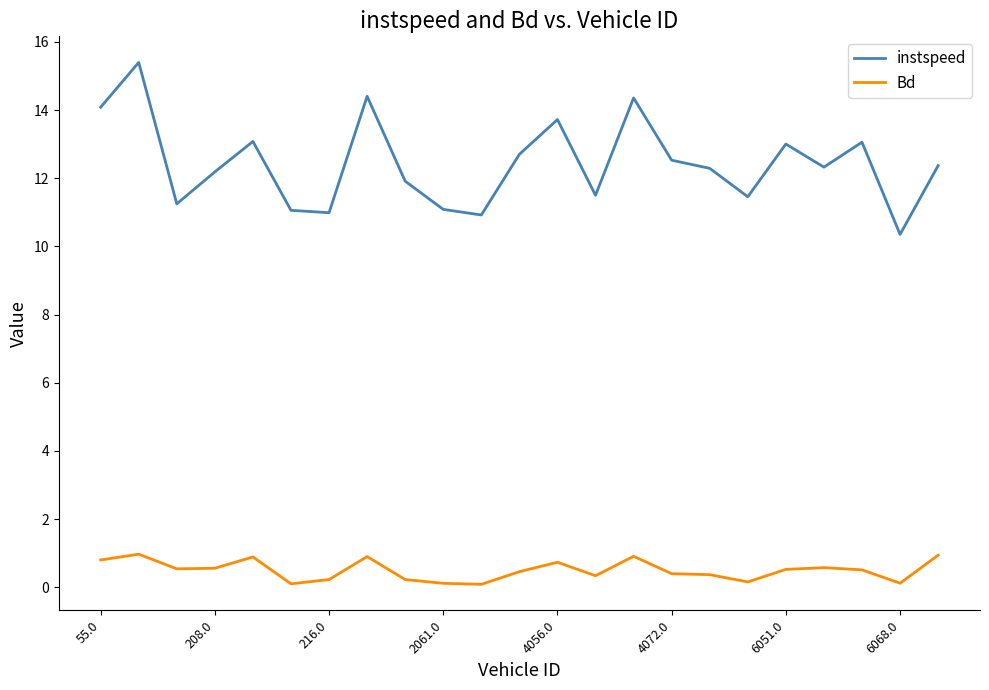

Which series has the largest total across all categories?

instspeed